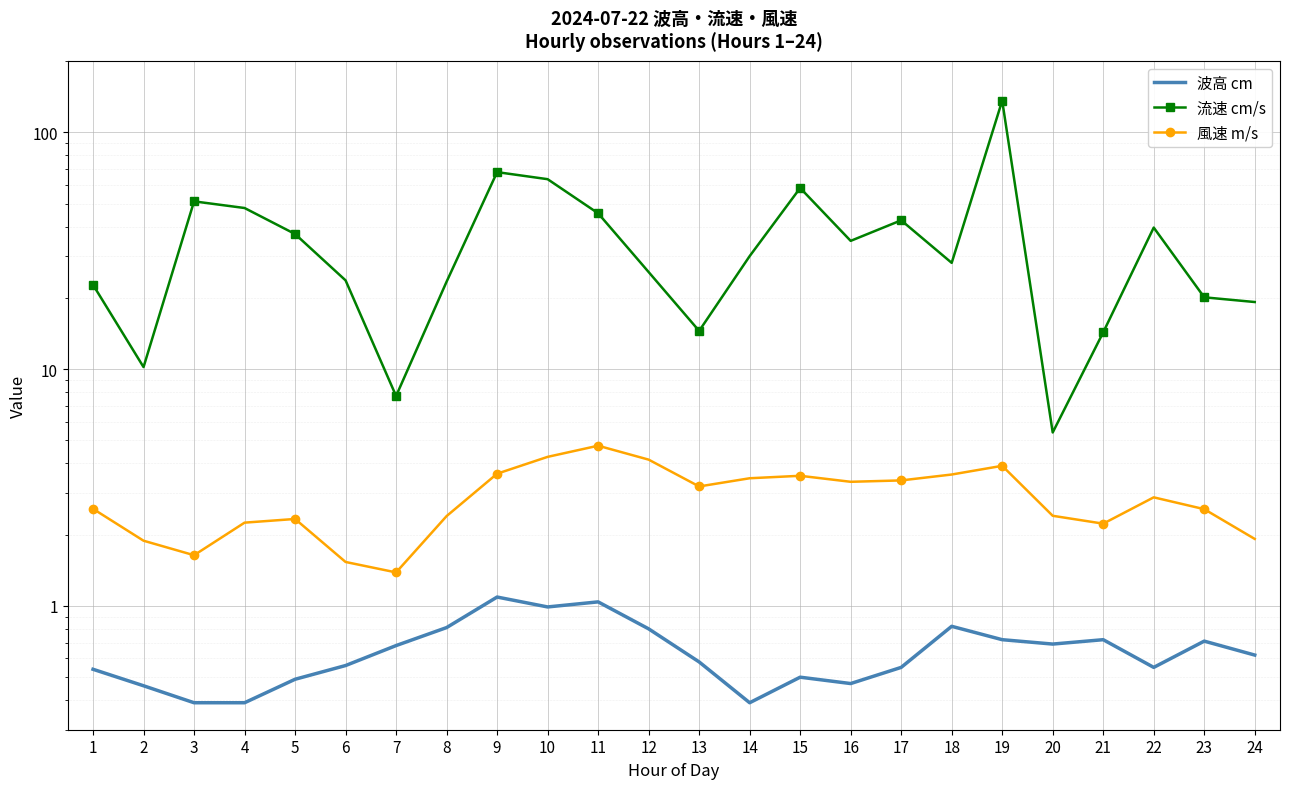

What is the smallest value displayed?

0.4